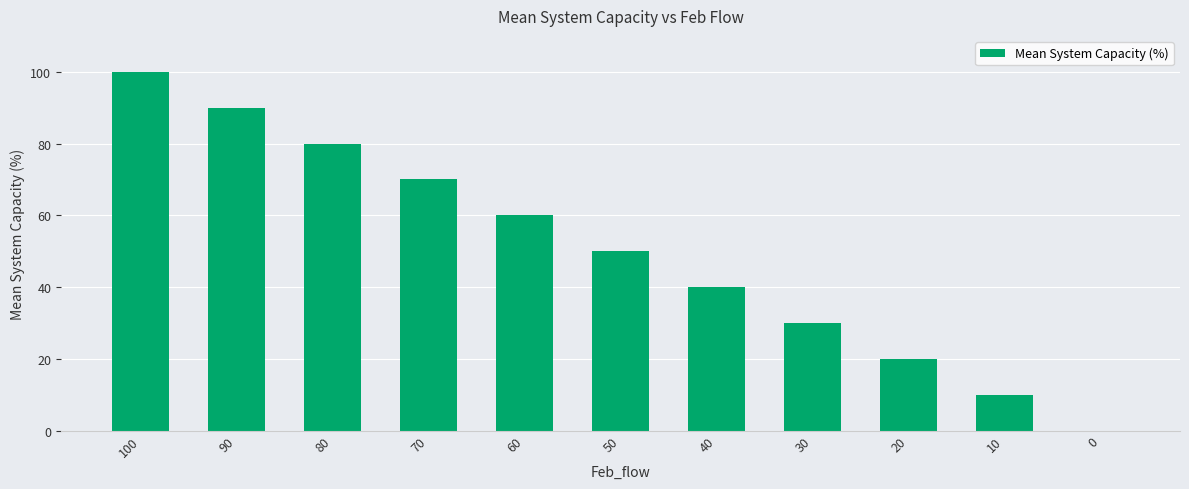

Reading left to right, what are all the values shown in this chart?

100=100	90=90	80=80	70=70	60=60	50=50	40=40	30=30	20=20	10=10	0=0